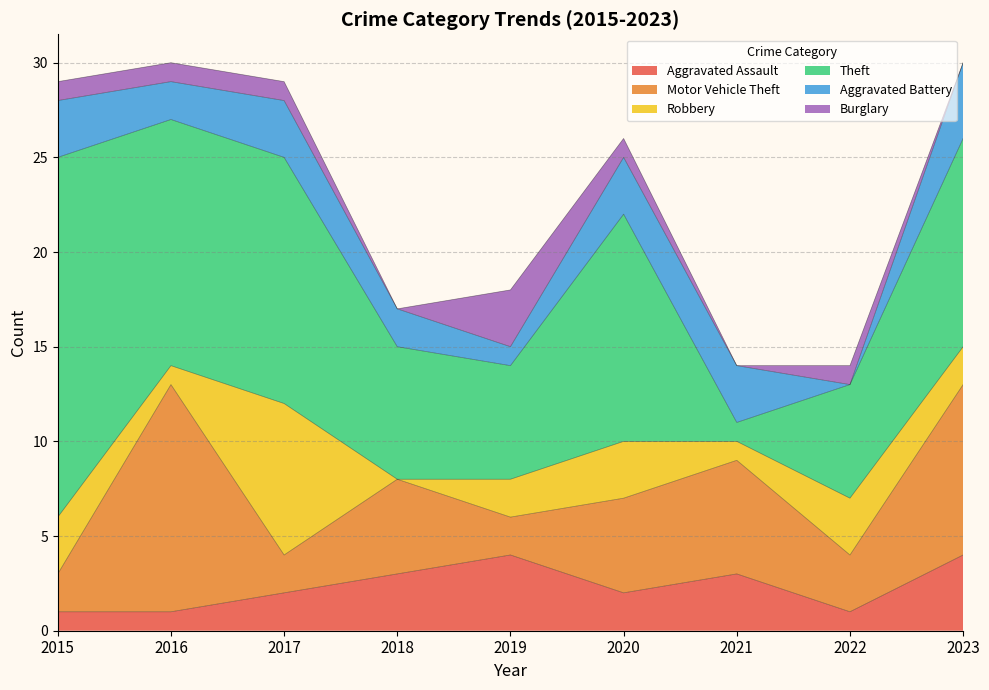

Is it true that Robbery equals 1 at 2021?

True